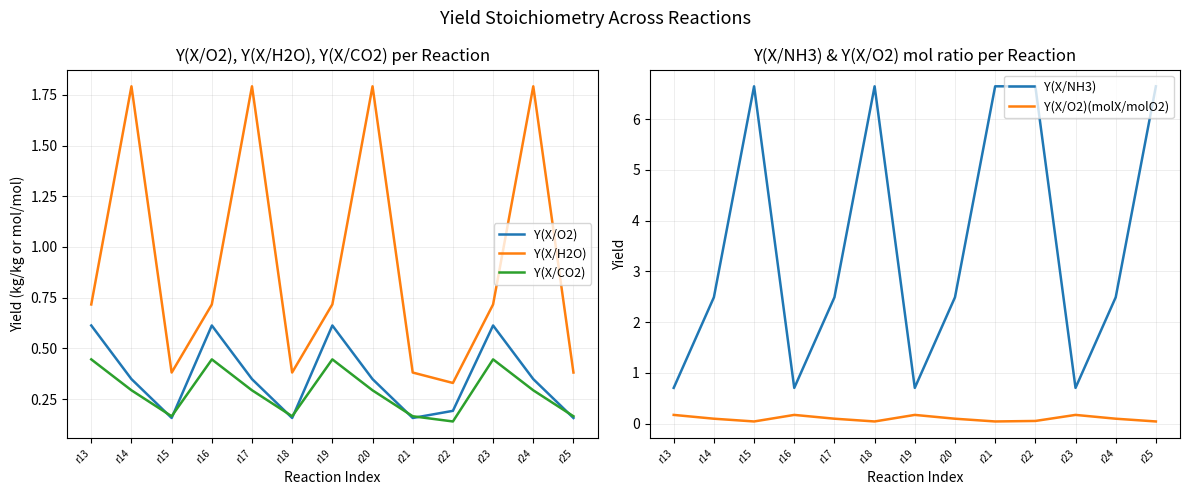

What is the spread (max minus min) of values at r16?

0.5